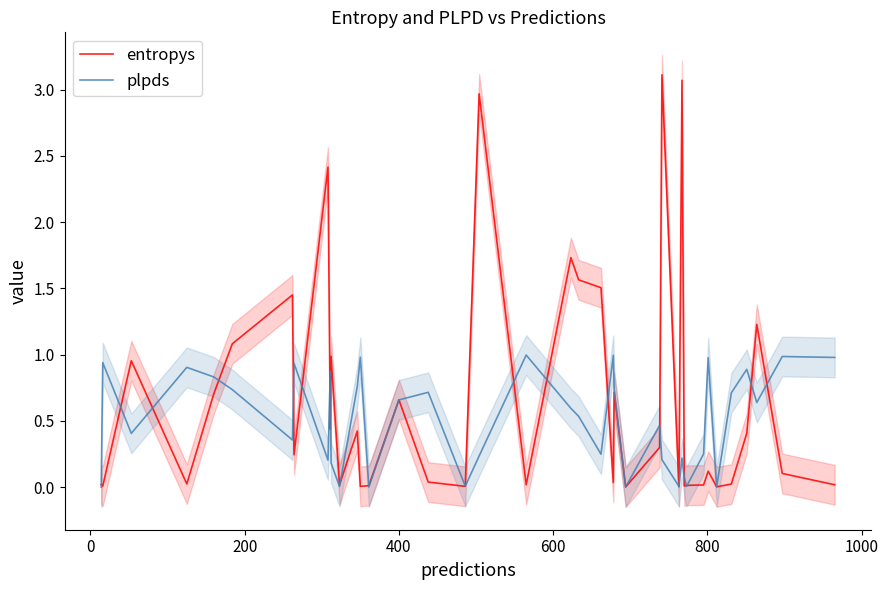

How many intersections are there between entropys and plpds?

25